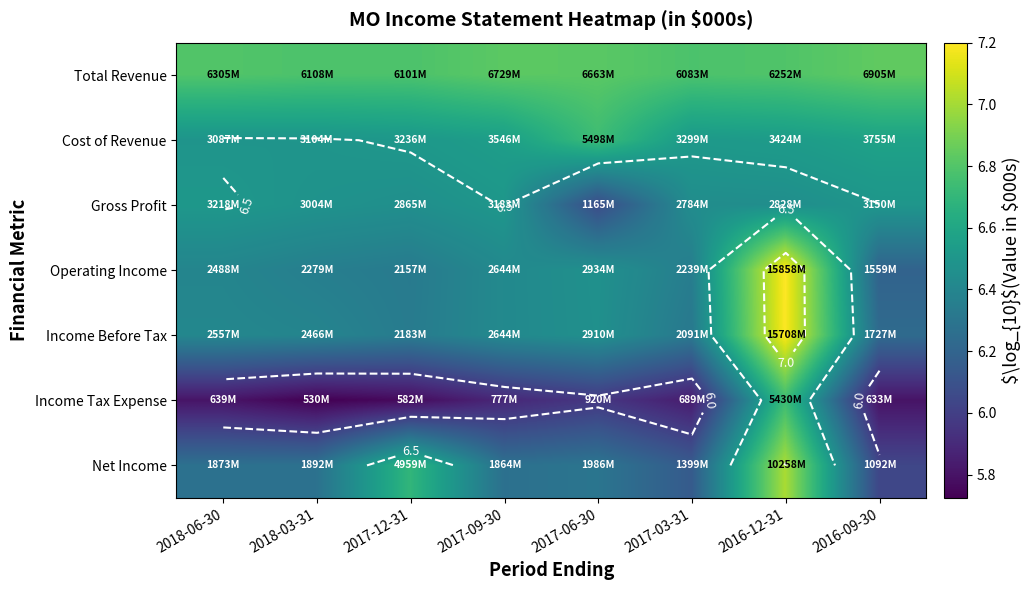

What is the smallest value displayed?

5.7